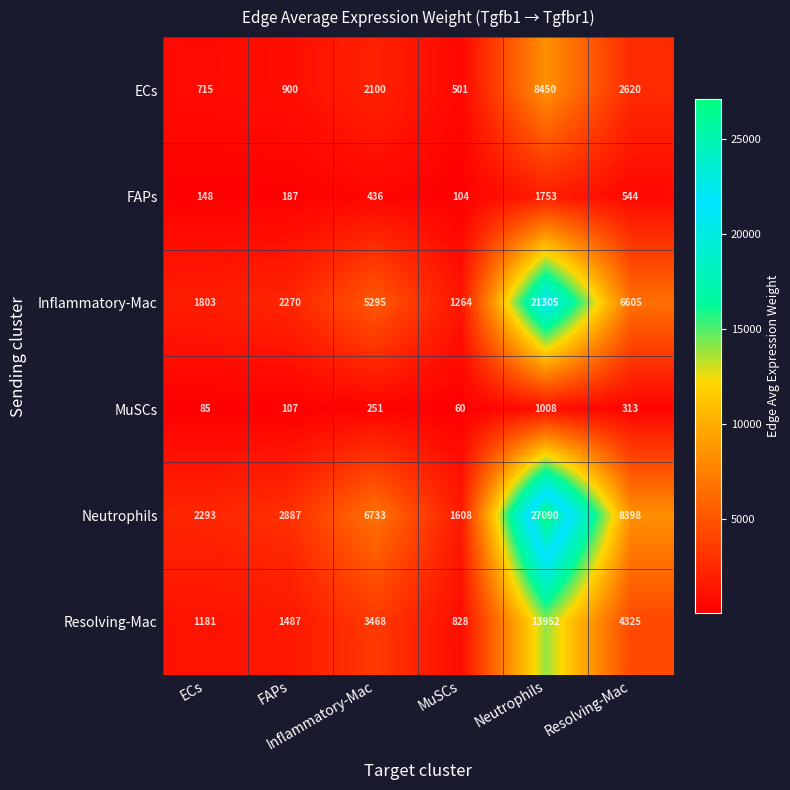

What is the smallest value displayed?

60